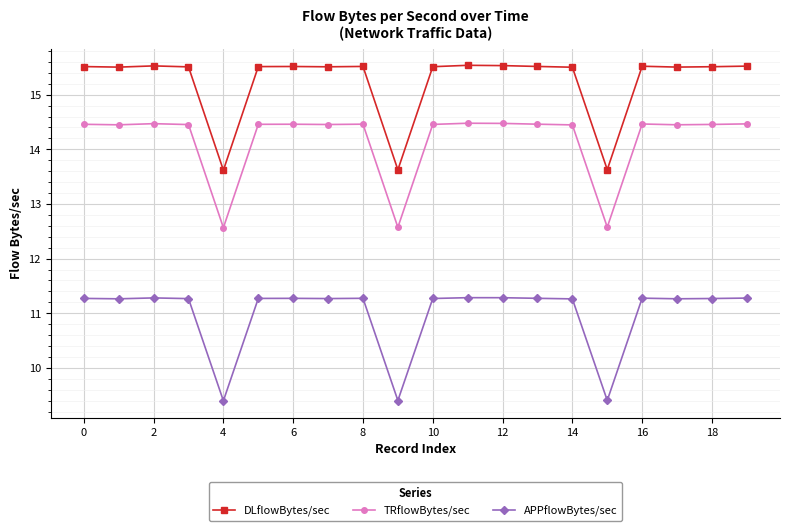

What is the difference between the maximum and minimum values in the TRflowBytes/sec series?

1.9